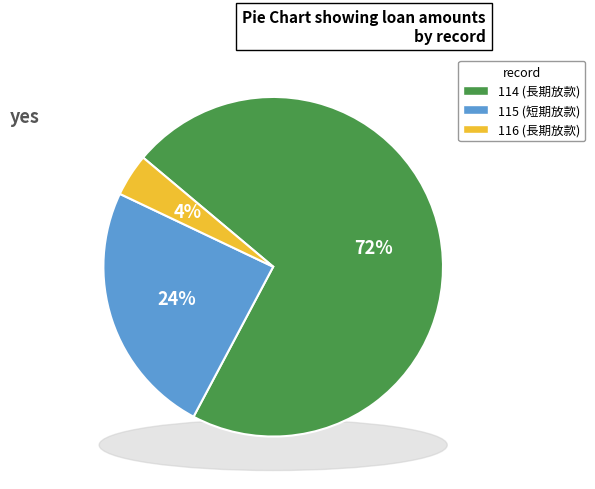

Does any single category account for the majority?

Yes